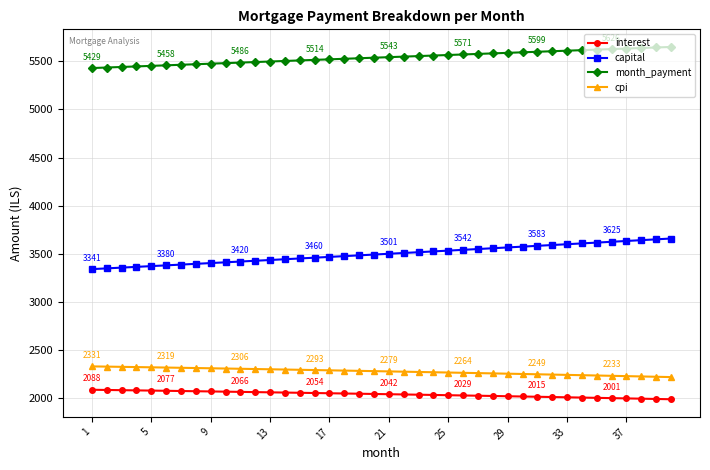

True or false: cpi and interest cross at least once.

False